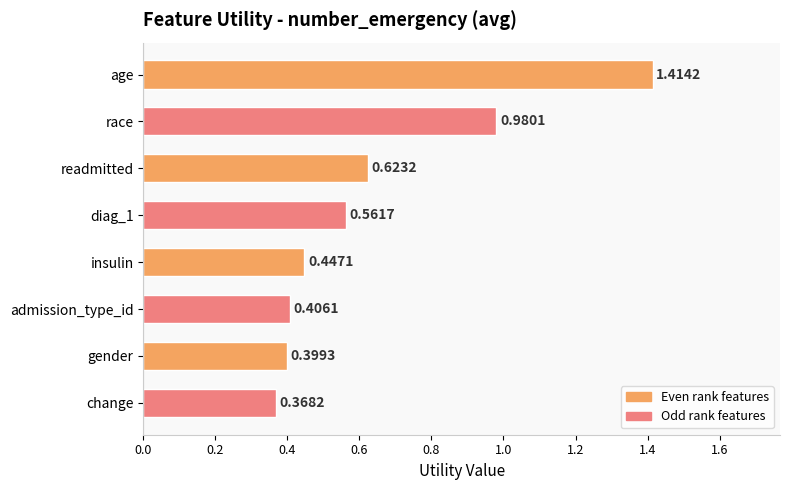

At which category does the chart reach its peak across all series?

age